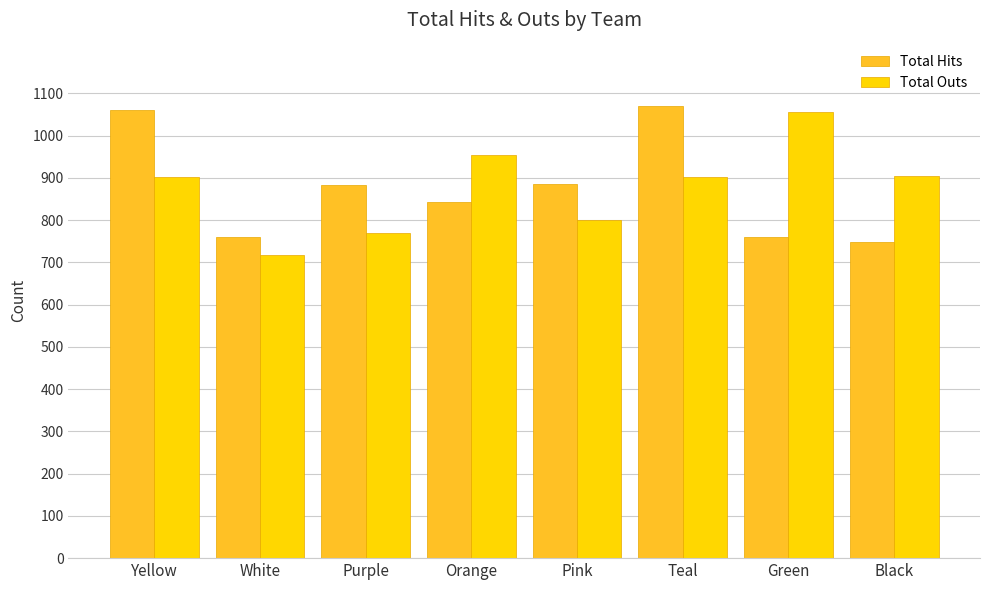

Where does the Total Hits series first go above 883?

Yellow